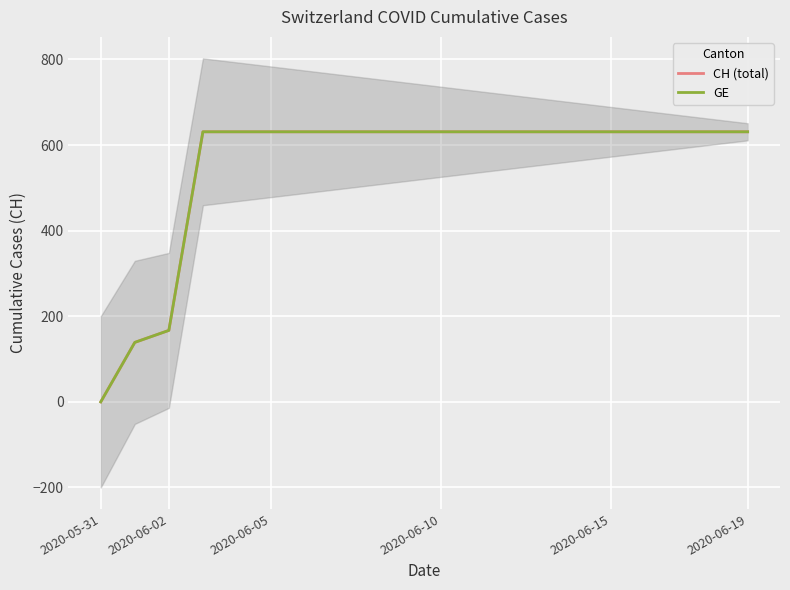

What is the value of the CH (total) point at the 16th from the left?

631